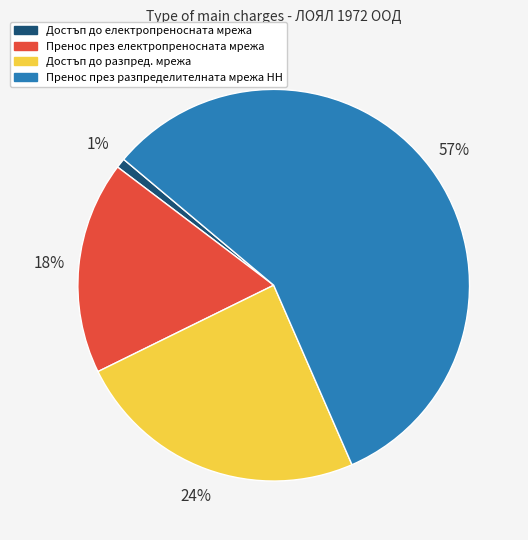

To the nearest percent, what is the combined percentage of Достъп до електропреносната мрежа and Достъп до разпред. мрежа?

25%